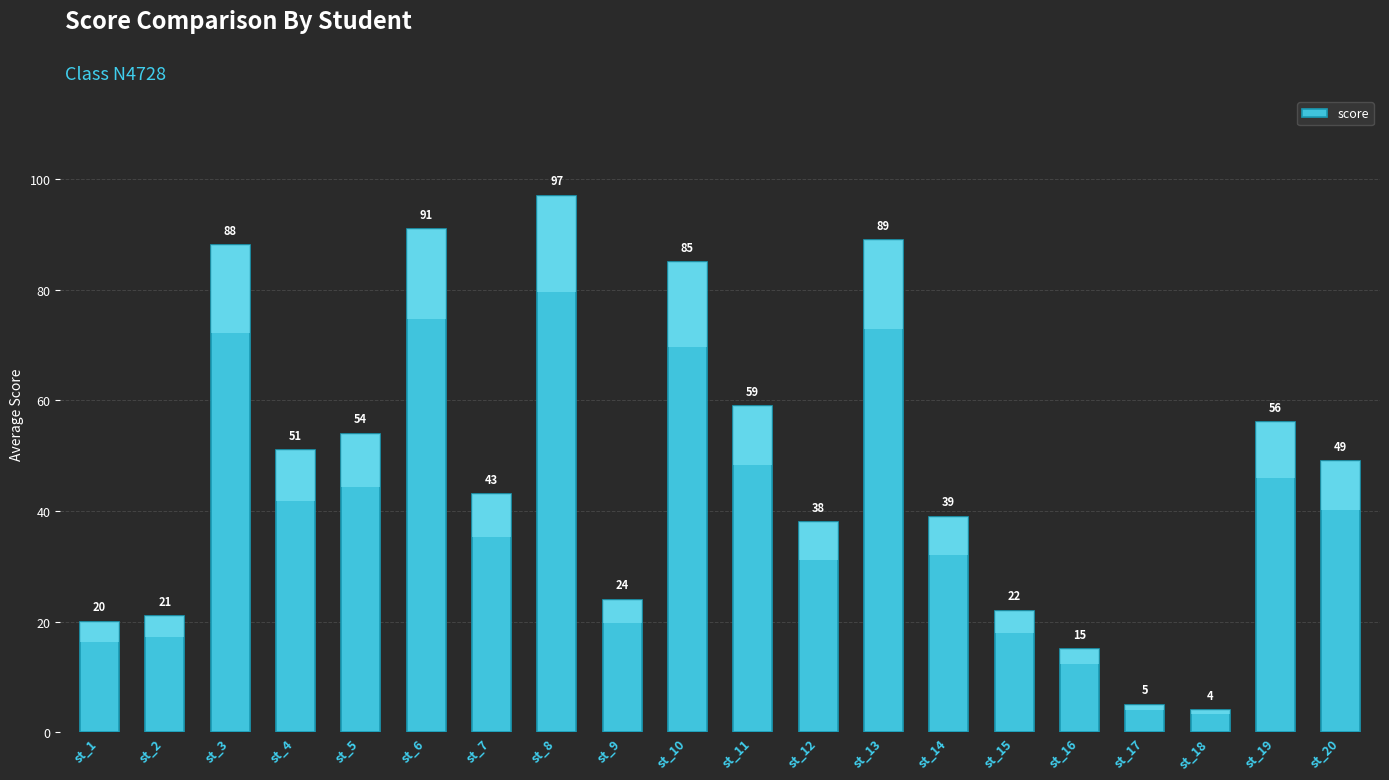

What value does the data have at st_7, to the nearest 10?

40